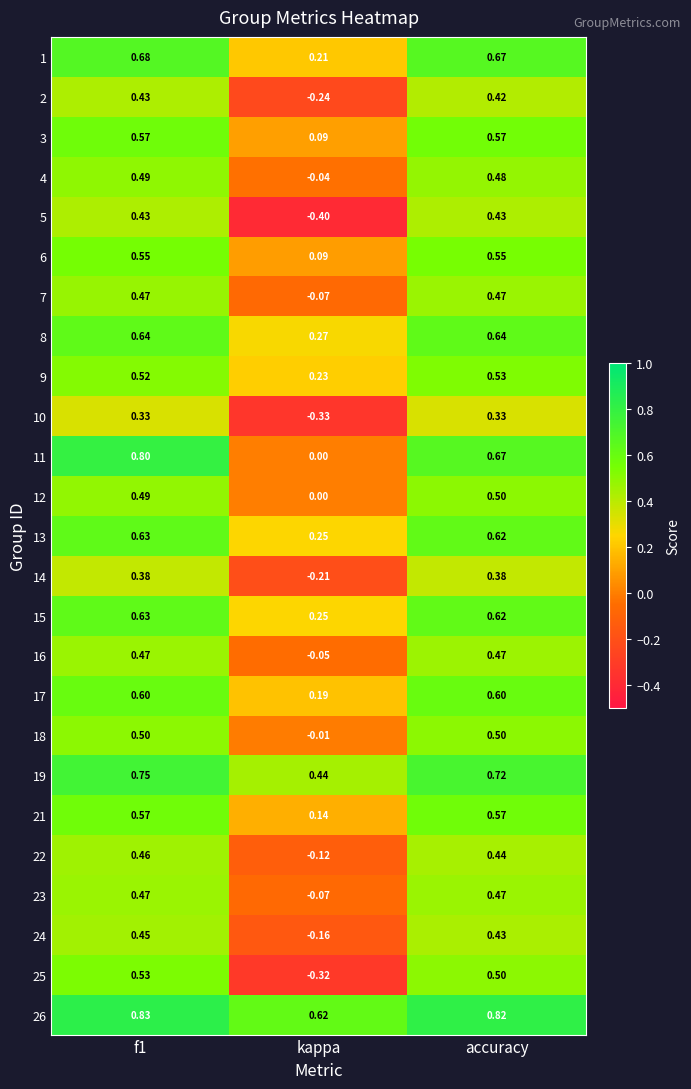

At which category does the chart reach its peak across all series?

f1